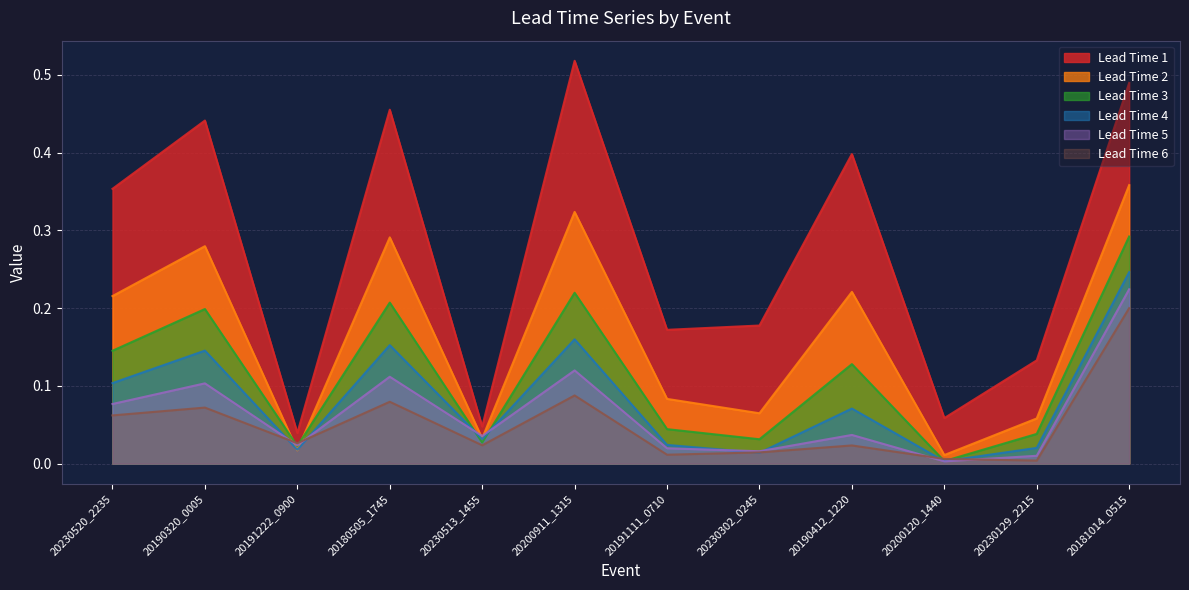

What is the label of the 5th point from the right?

20230302_0245